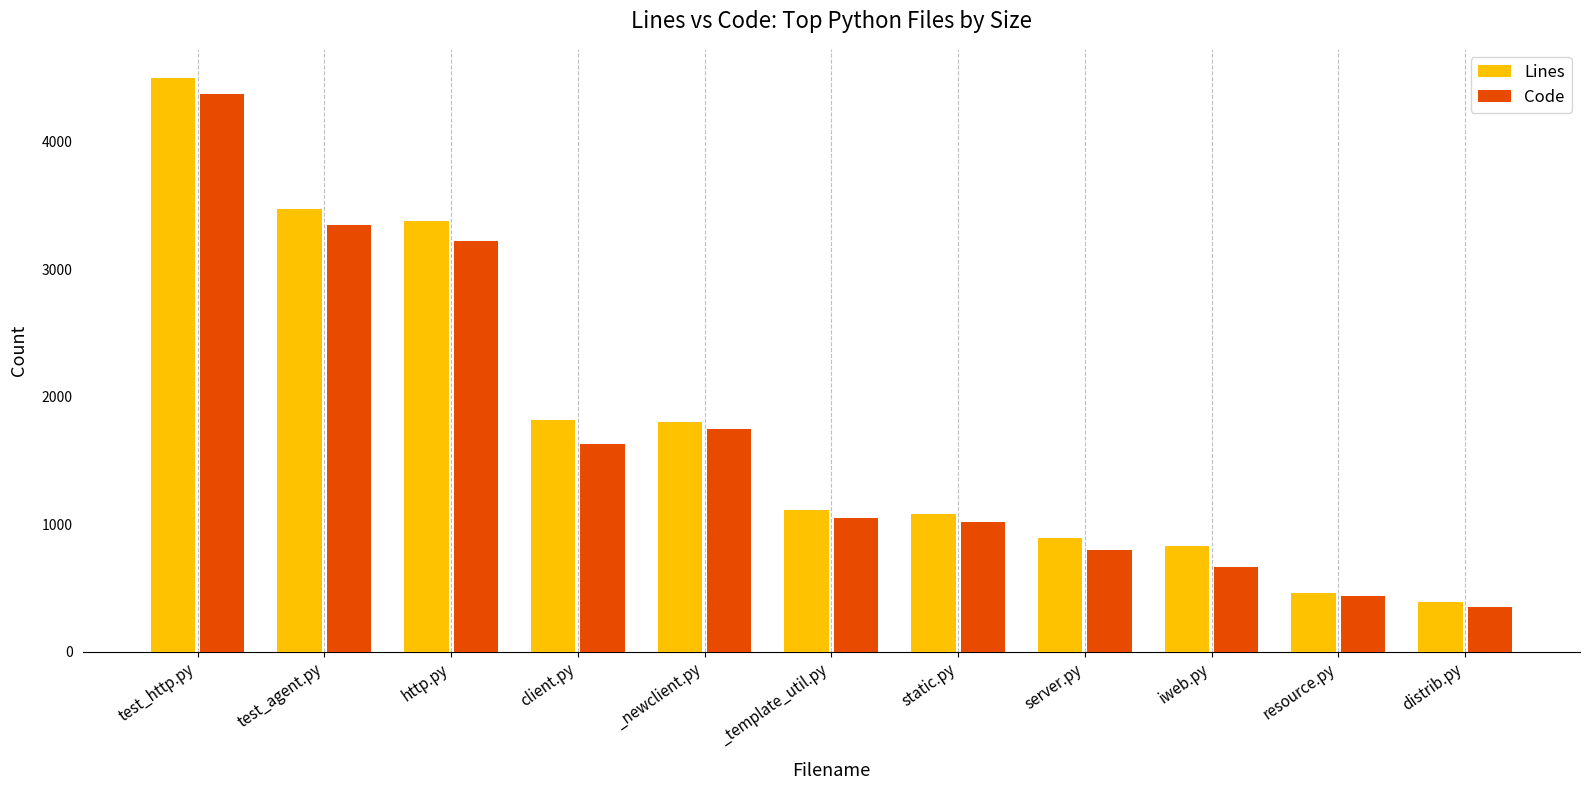

What are all the series names shown in the legend?

Lines, Code